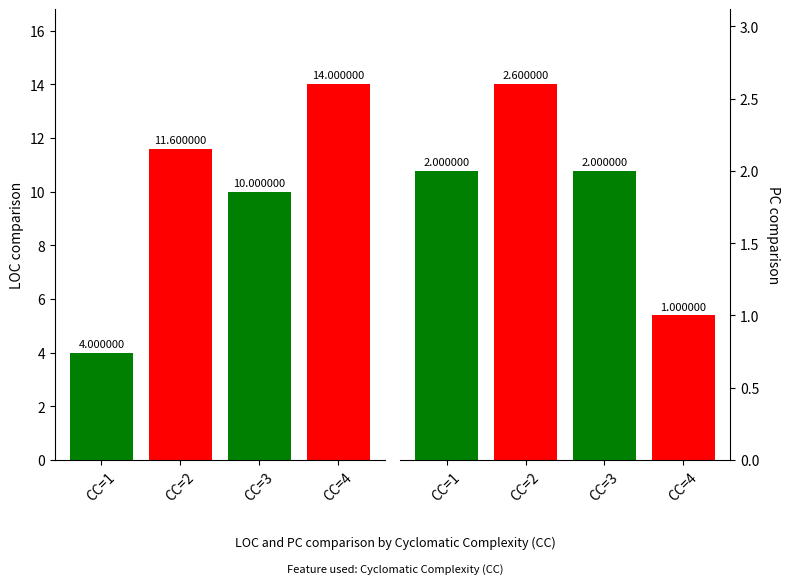

Rank the series by their maximum value, from lowest to highest.

PC, LOC